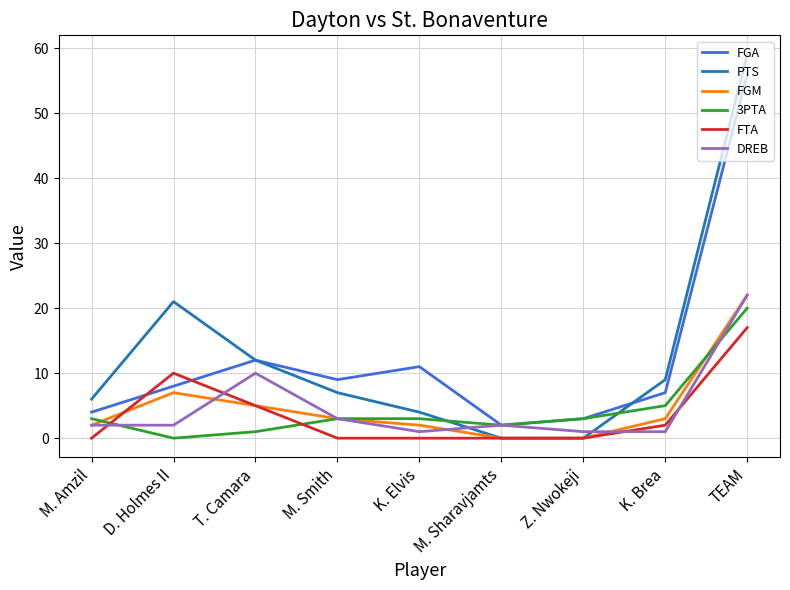

What position from the right is Z. Nwokeji?

3